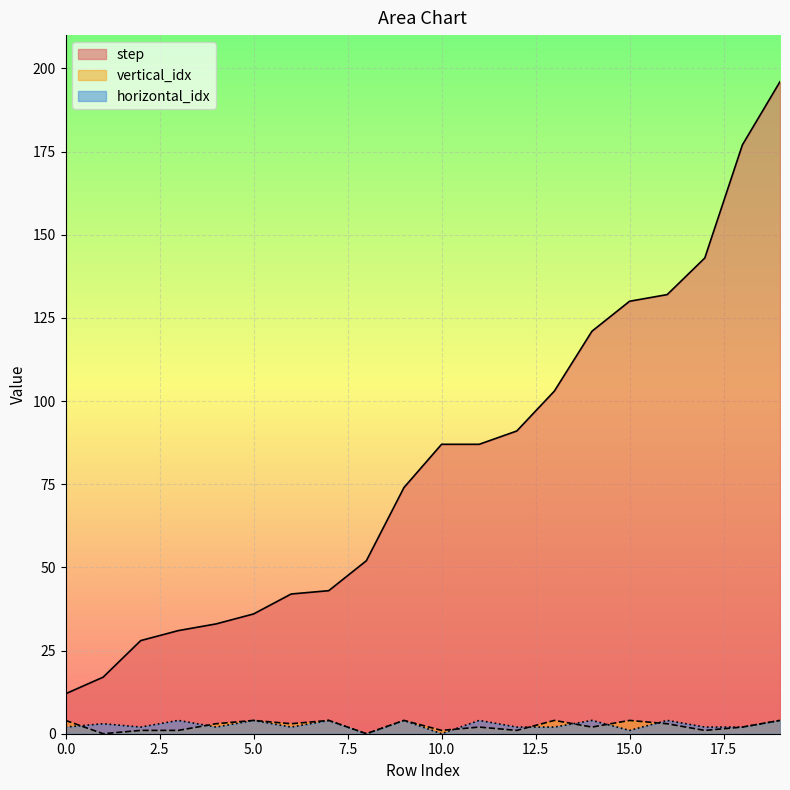

At which category is the sum across all series the highest?

19